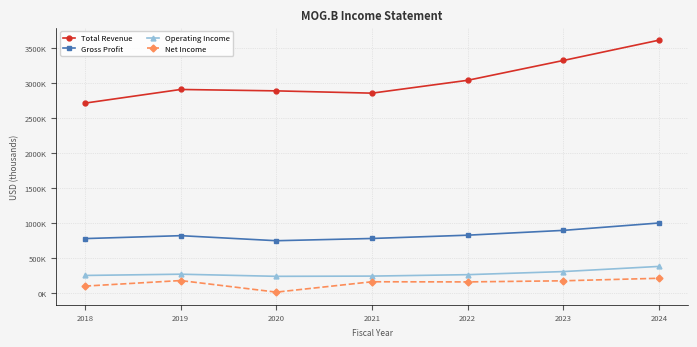

Is it true that Net Income equals 232680 at 2021?

False